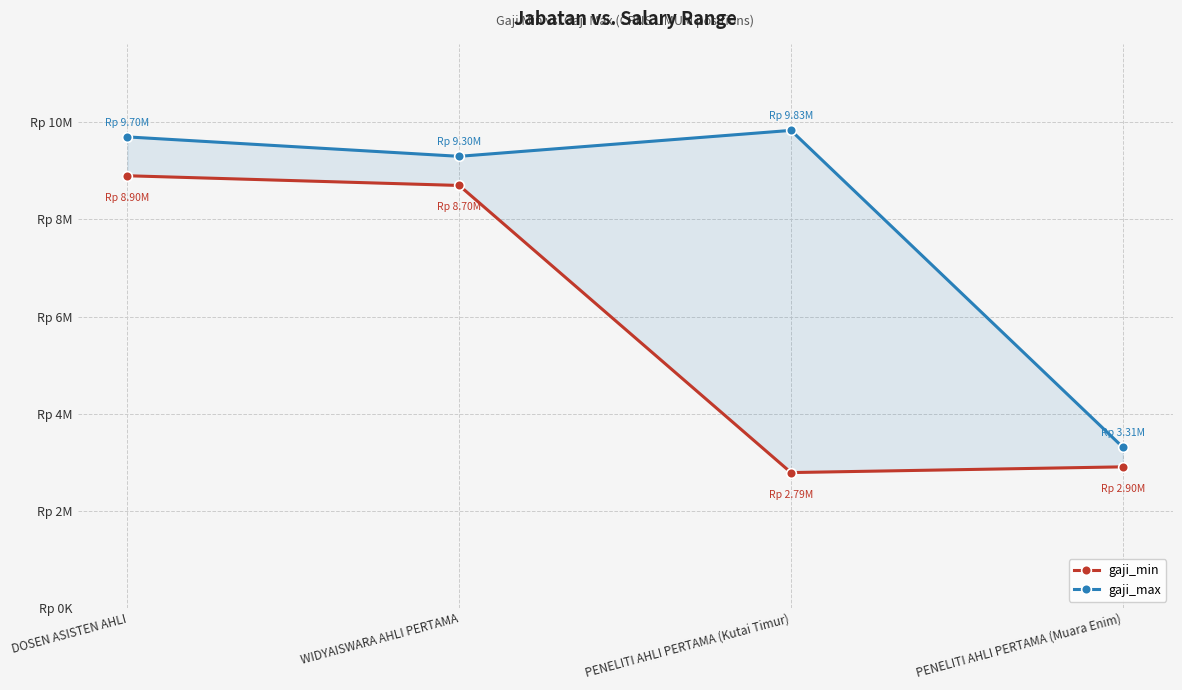

What is the difference between the maximum and minimum values in the gaji_max series?

6524385